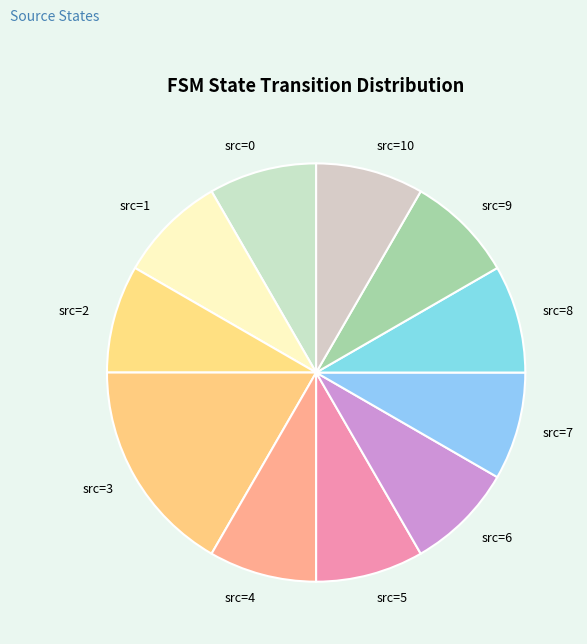

How many slices are in this pie chart?

11